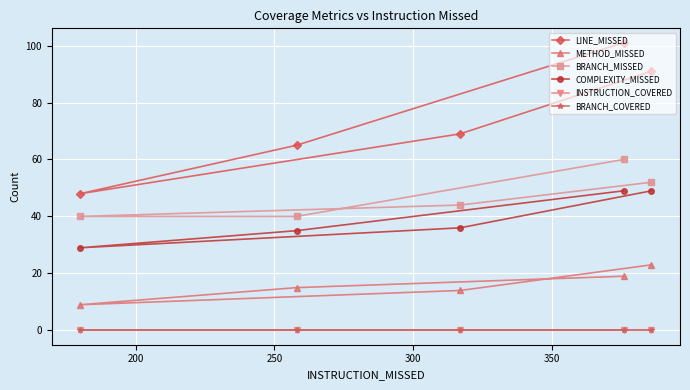

Which series changed the most between 250 and 300?

LINE_MISSED